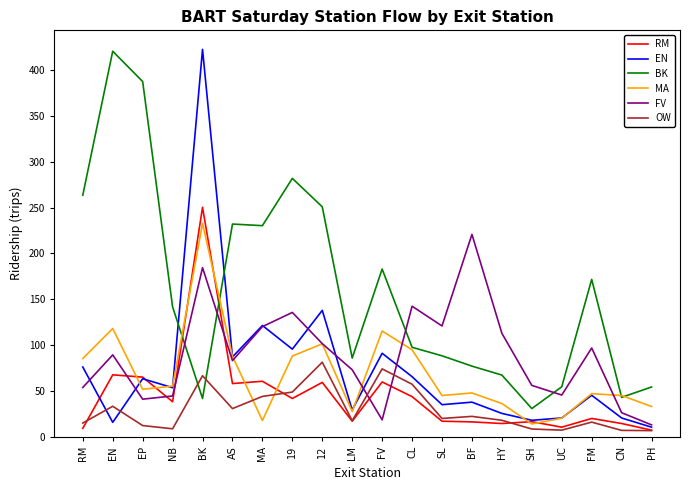

Where is the first local minimum for EN?

EN